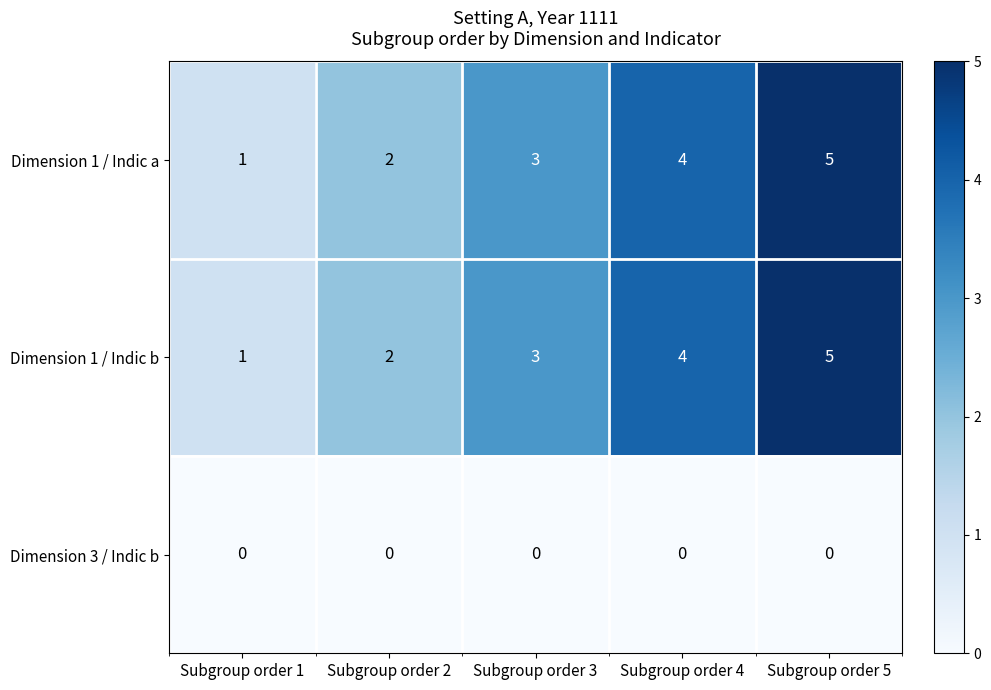

What is the average value of the Dimension 1 / Indic b series?

3